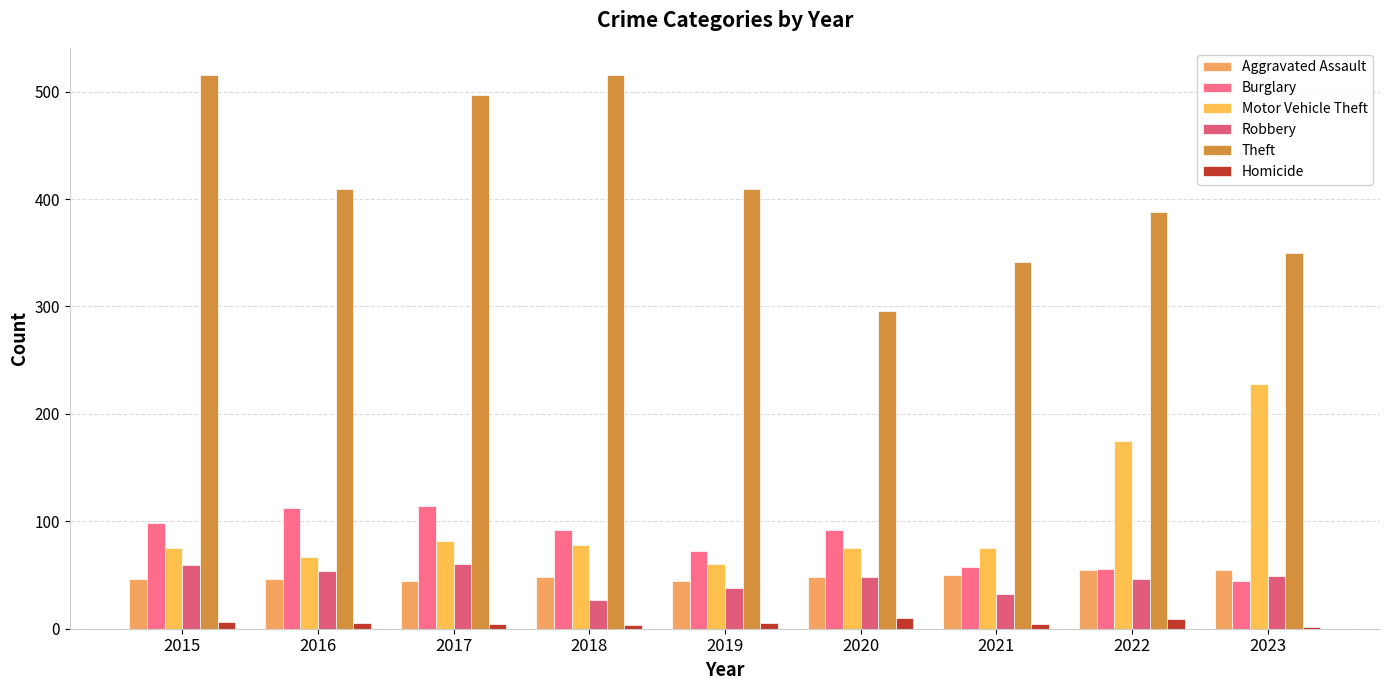

Reading left to right, list all the values displayed in this chart.

Aggravated Assault: 2015=46	2016=46	2017=44	2018=48	2019=44	2020=48	2021=50	2022=55	2023=55
Burglary: 2015=98	2016=112	2017=114	2018=92	2019=72	2020=92	2021=57	2022=56	2023=44
Motor Vehicle Theft: 2015=75	2016=67	2017=82	2018=78	2019=60	2020=75	2021=75	2022=175	2023=228
Robbery: 2015=59	2016=54	2017=60	2018=27	2019=38	2020=48	2021=32	2022=46	2023=49
Theft: 2015=515	2016=409	2017=497	2018=515	2019=409	2020=296	2021=341	2022=388	2023=350
Homicide: 2015=6	2016=5	2017=4	2018=3	2019=5	2020=10	2021=4	2022=9	2023=2